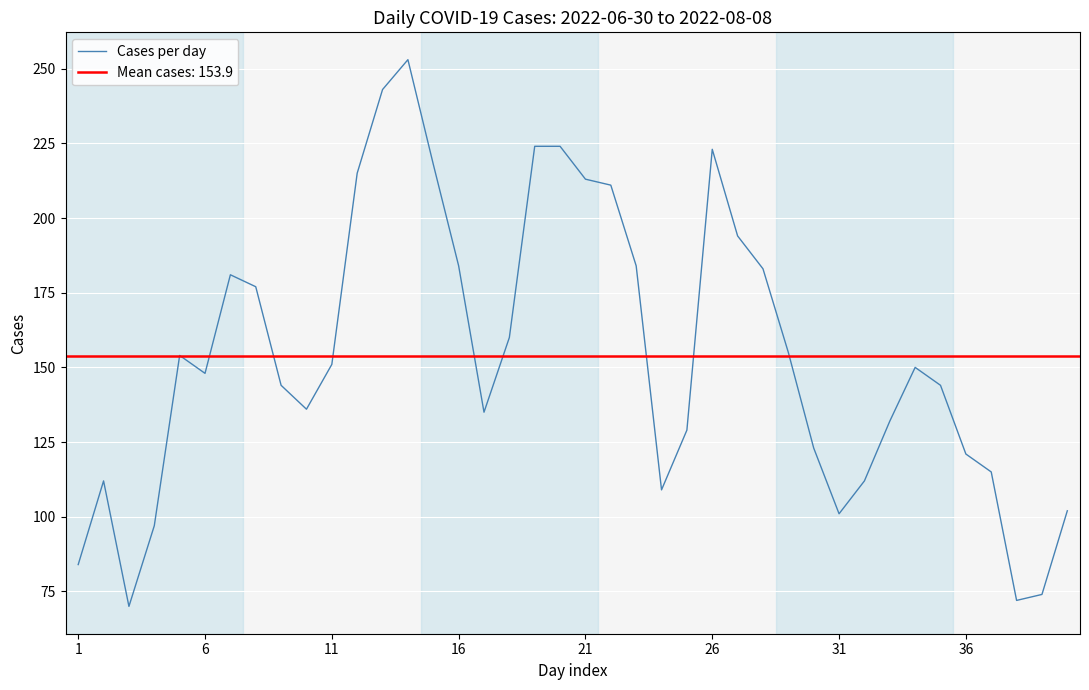

What is the minimum value for Cases per day?

70